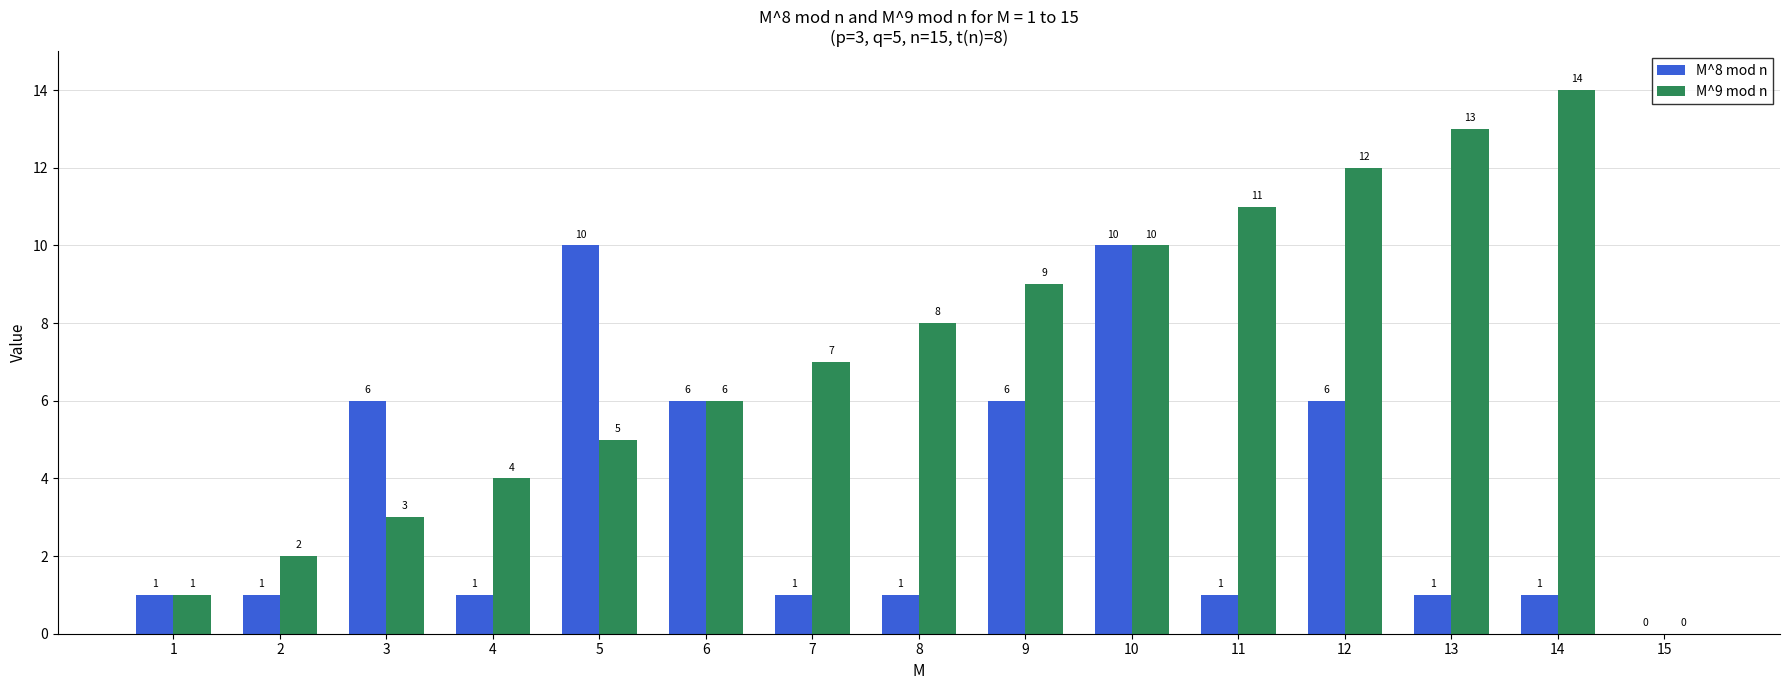

How many groups of bars are there?

15